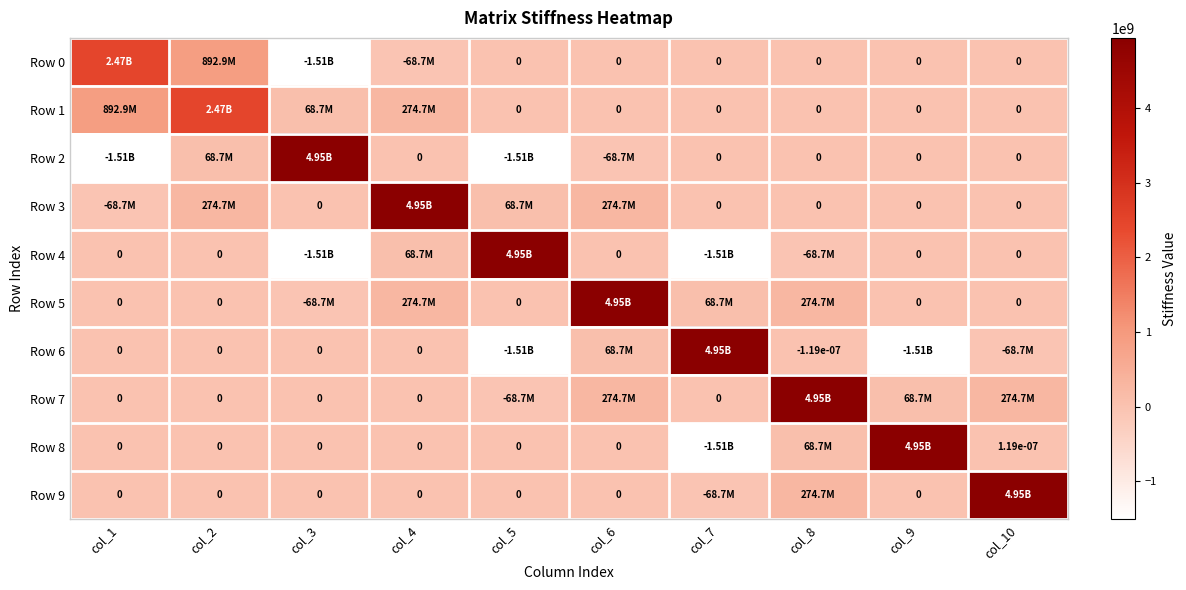

What is the greatest value displayed?

4945054945.1